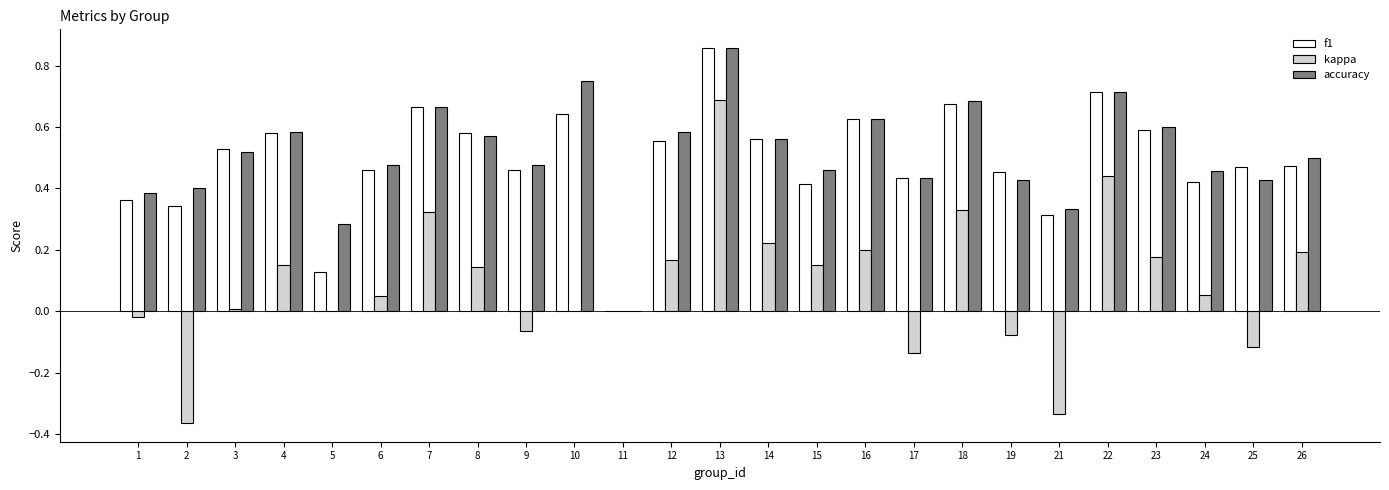

At which category is the sum across all series the highest?

13